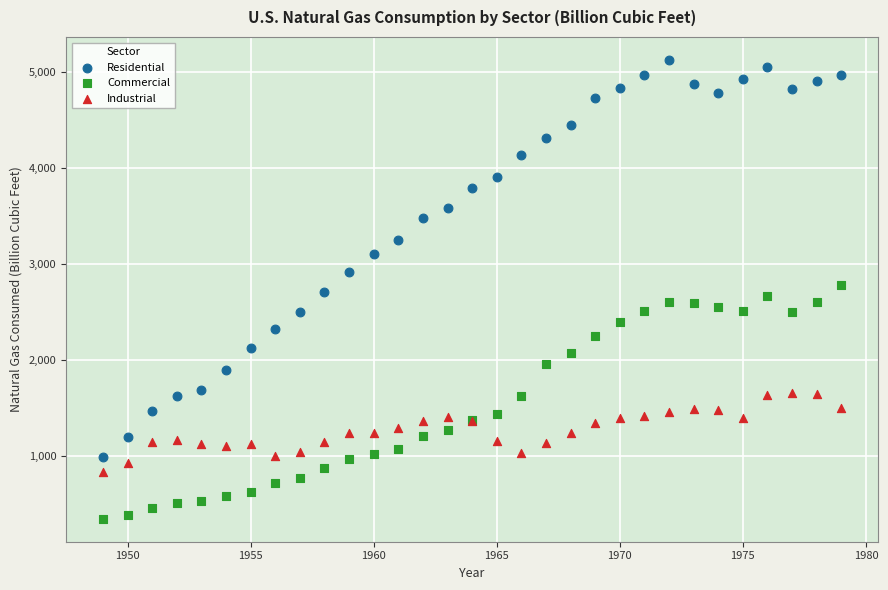

Which series contains the highest Y value?

Residential